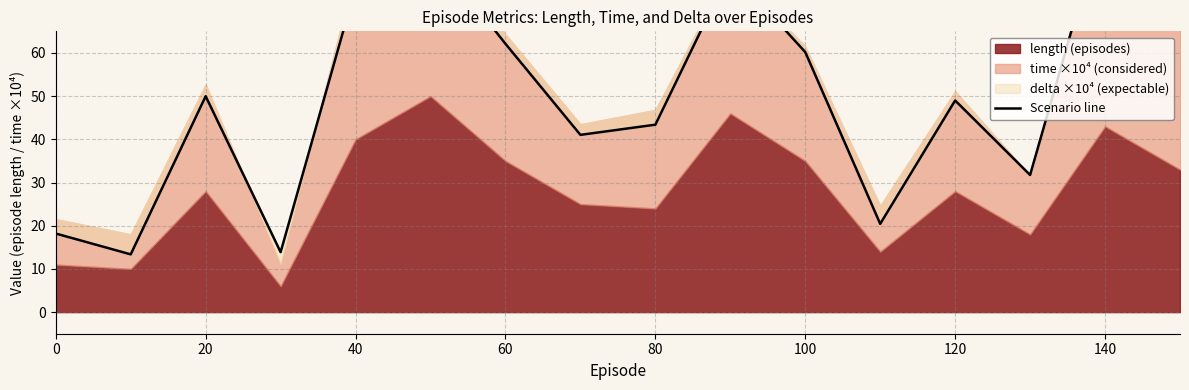

Does the chart display data point markers on the line(s)?

No